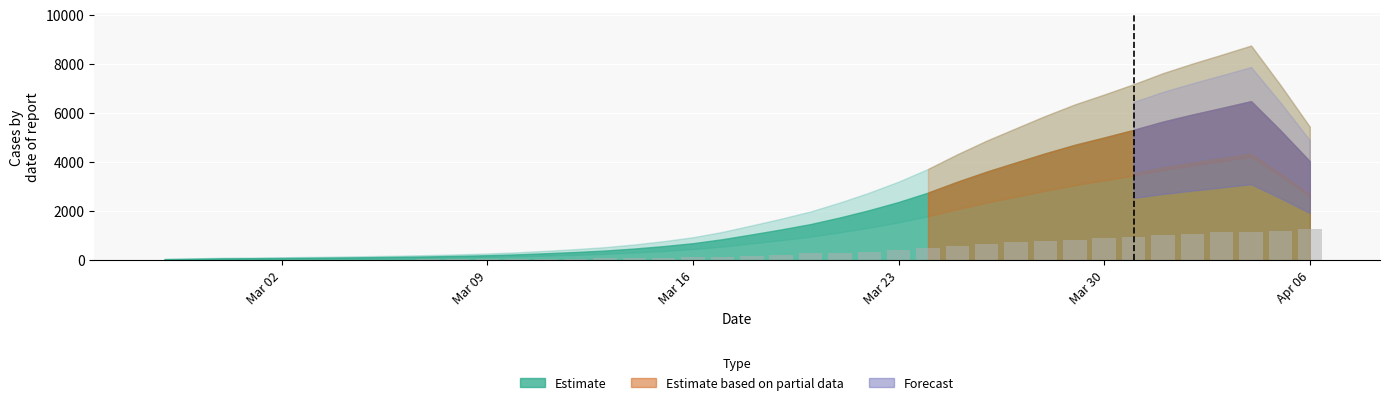

What is the greatest value displayed?

1260.7